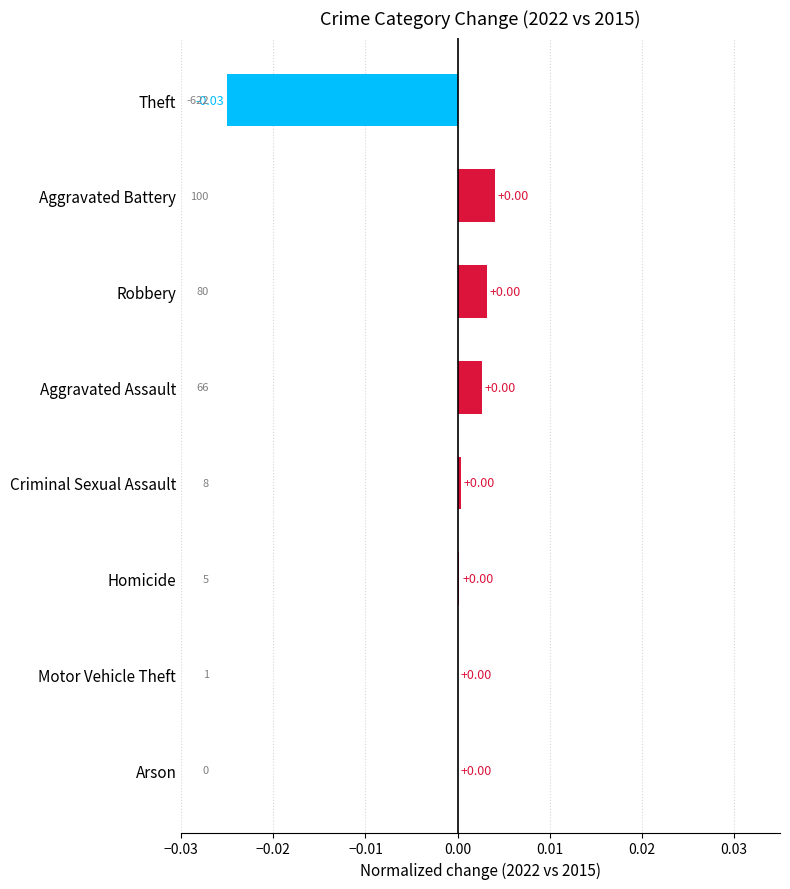

Between Motor Vehicle Theft and Theft, which is larger?

Motor Vehicle Theft